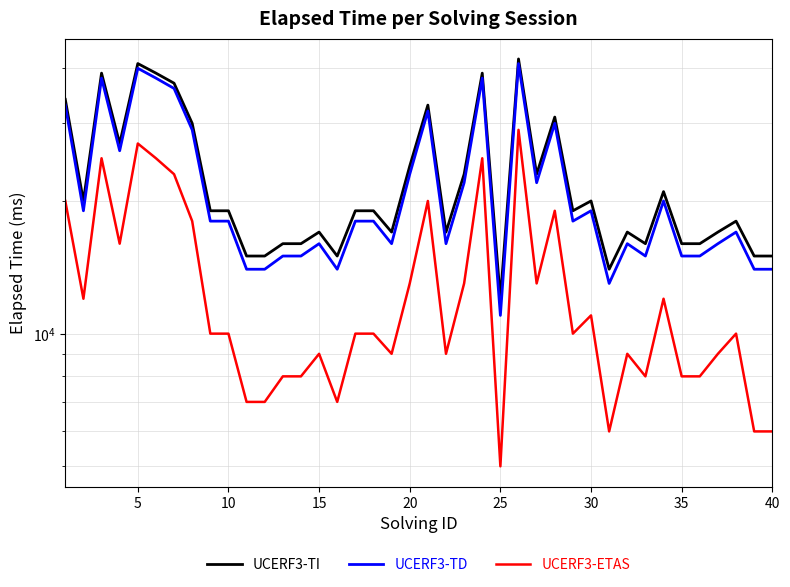

What is the sum of all UCERF3-ETAS values?

510000